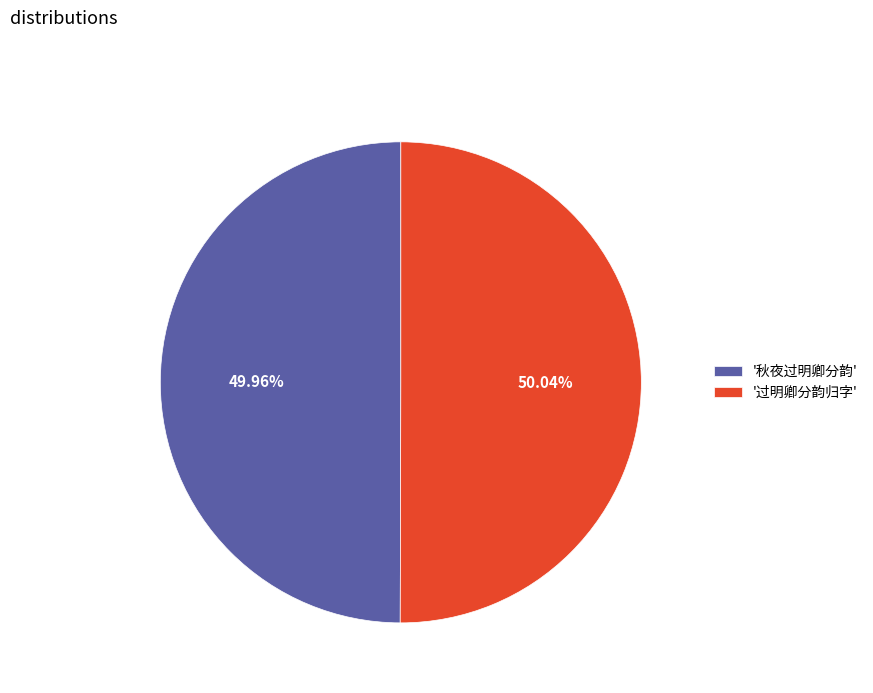

Is there a majority slice in this chart?

Yes